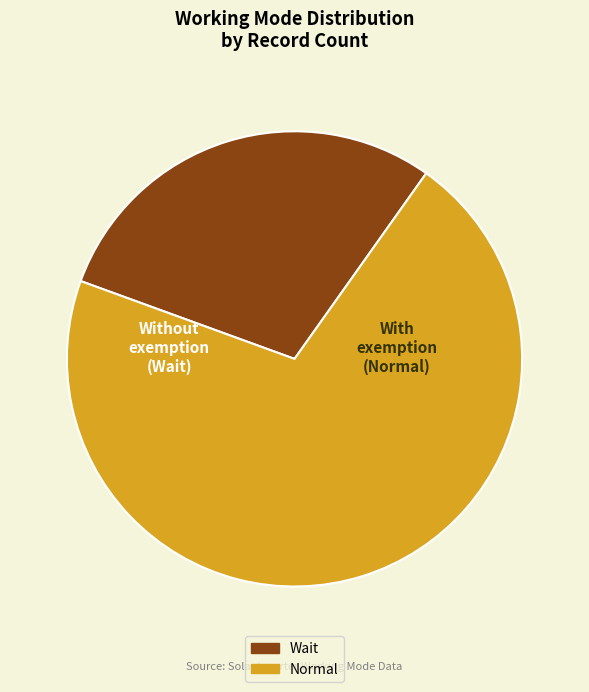

What is the smallest slice in the pie chart?

Wait